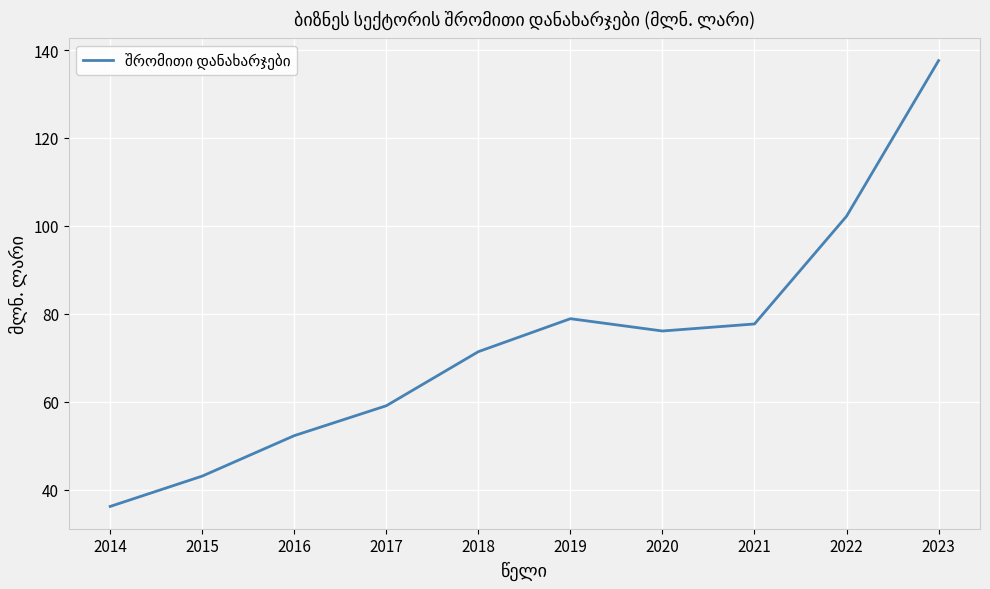

At which category does the data reach its first local valley?

2020